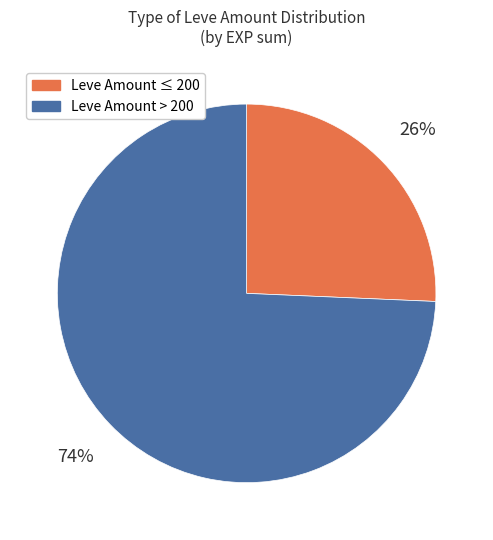

How many slices are in this pie chart?

2